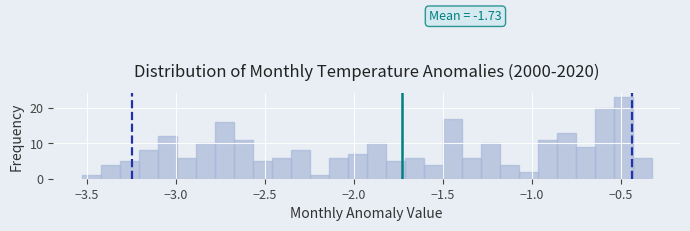

Read against the x-axis, roughly where is the centre of the tallest bar?

-0.50